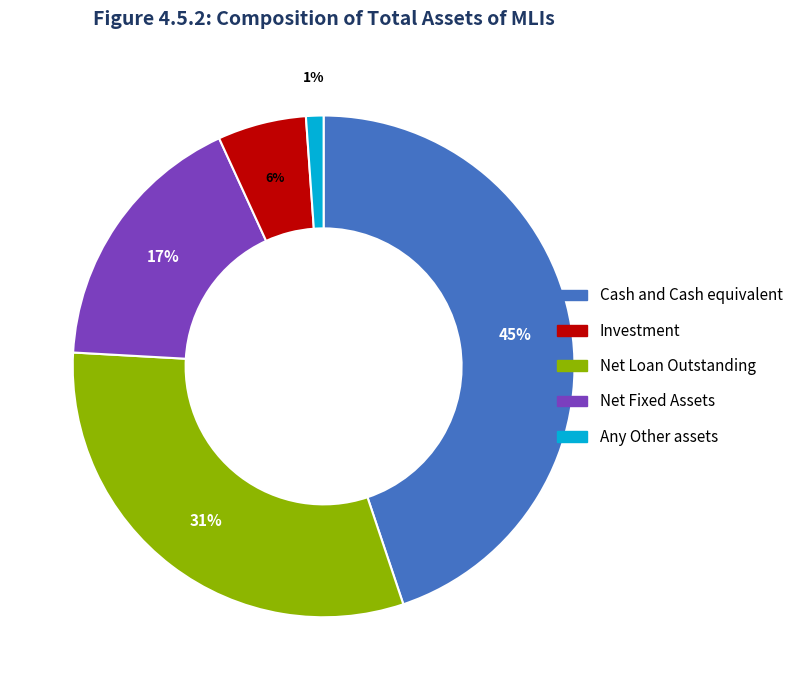

Does any single category account for the majority?

No